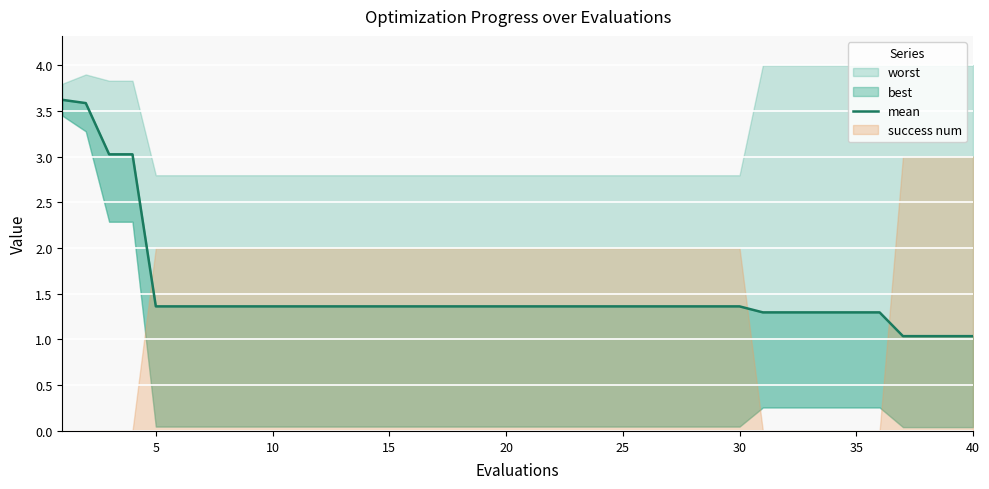

What is the difference between the maximum and minimum values?

2.6